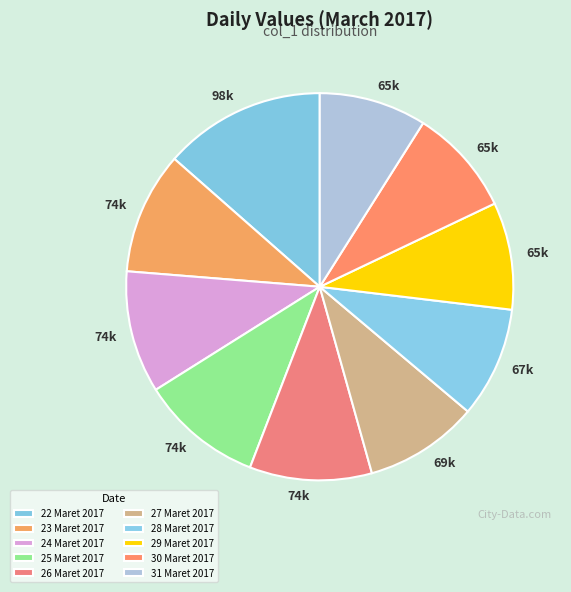

What is the largest slice in the pie chart?

22 Maret 2017